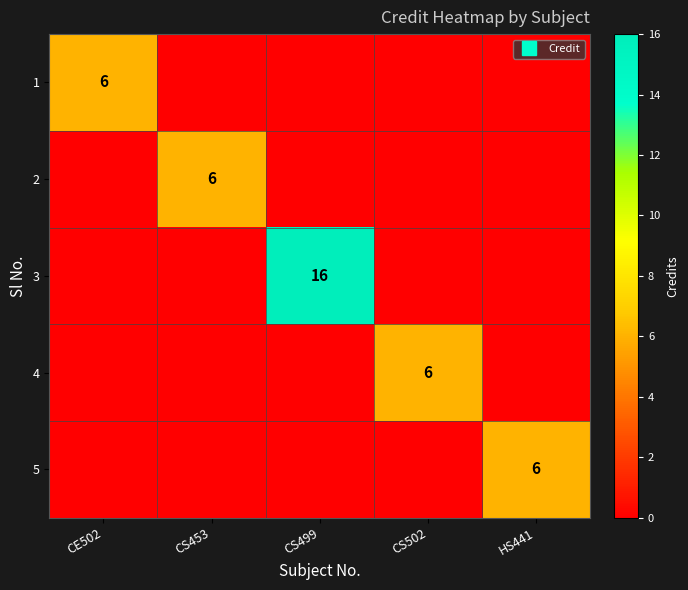

At CS453, list the series in order from smallest to largest.

1, 3, 4, 5, 2